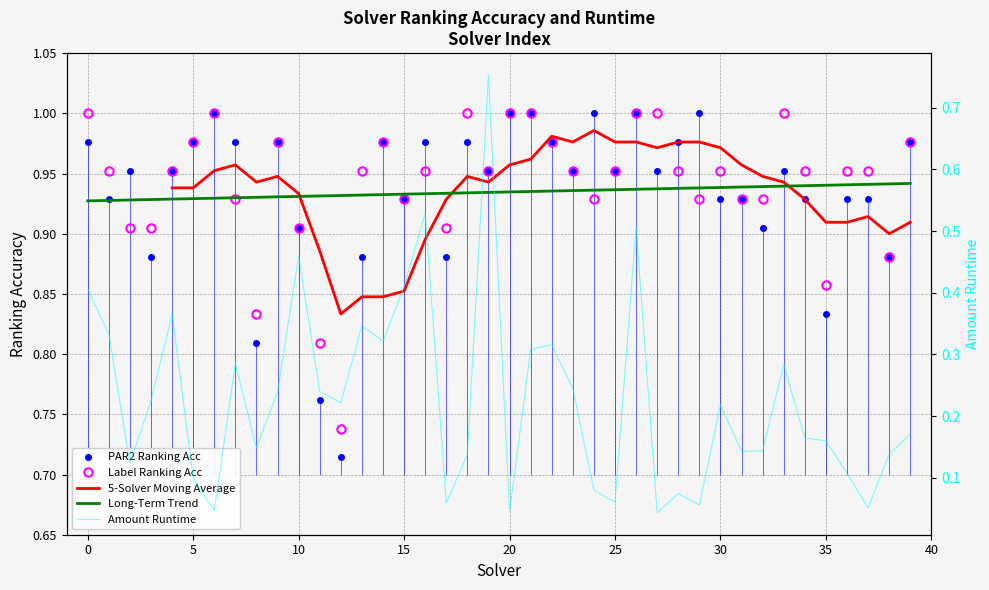

How many lines are shown in the chart?

3